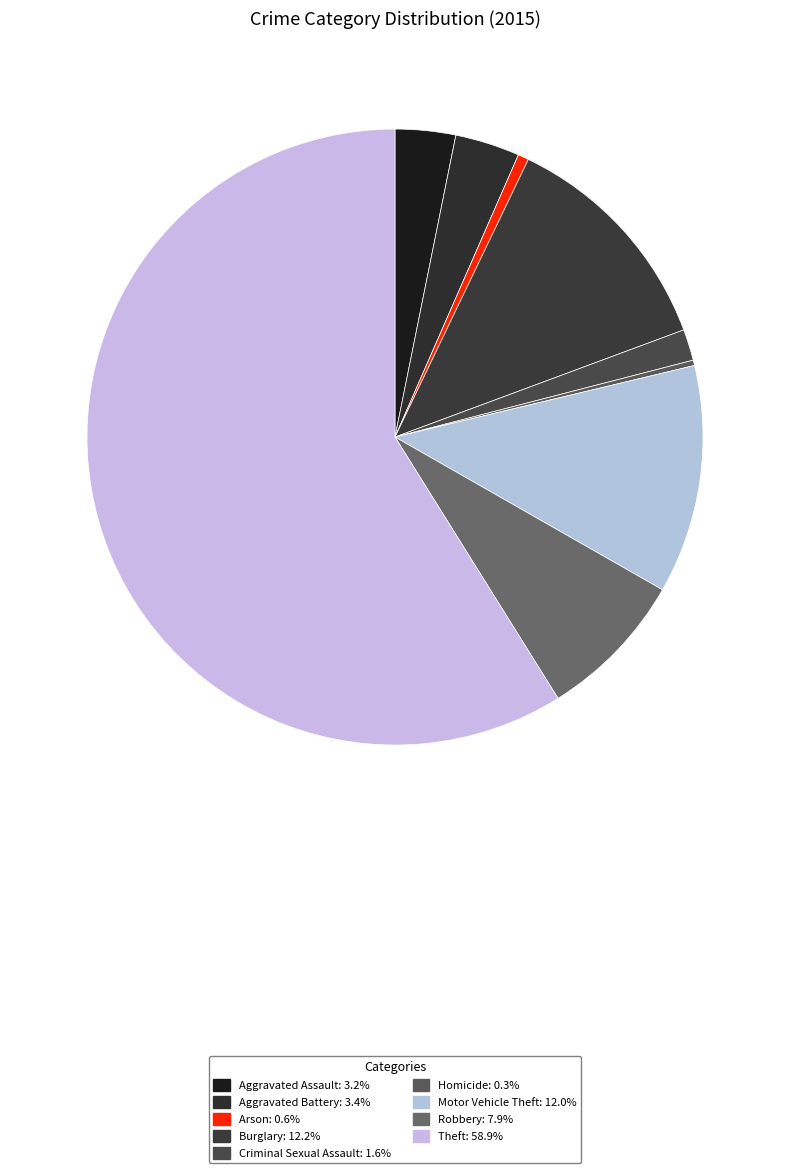

Is there a majority slice in this chart?

Yes